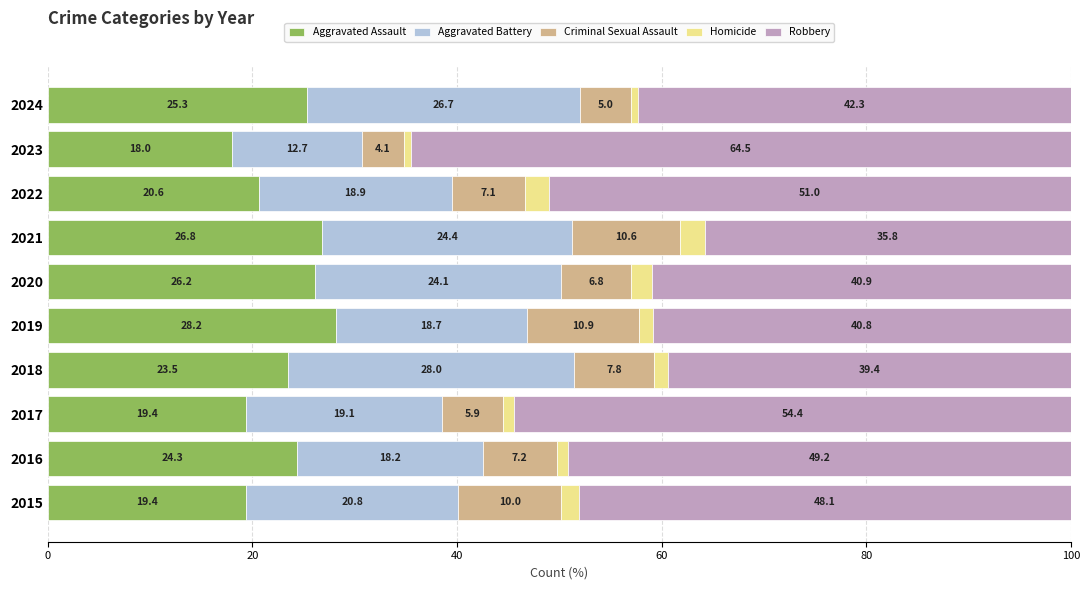

At which label is Aggravated Assault closest to 23?

2018